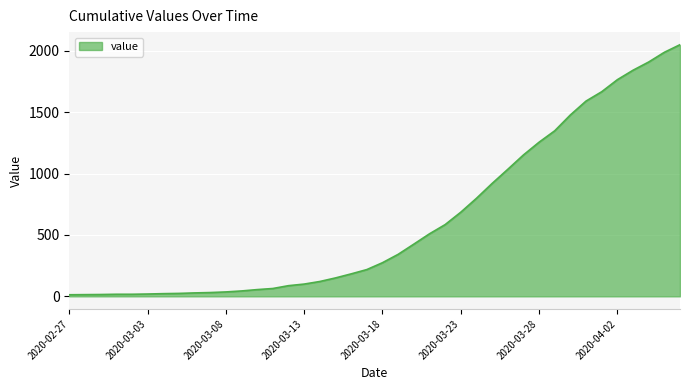

What is the difference between the maximum and minimum values?

2036